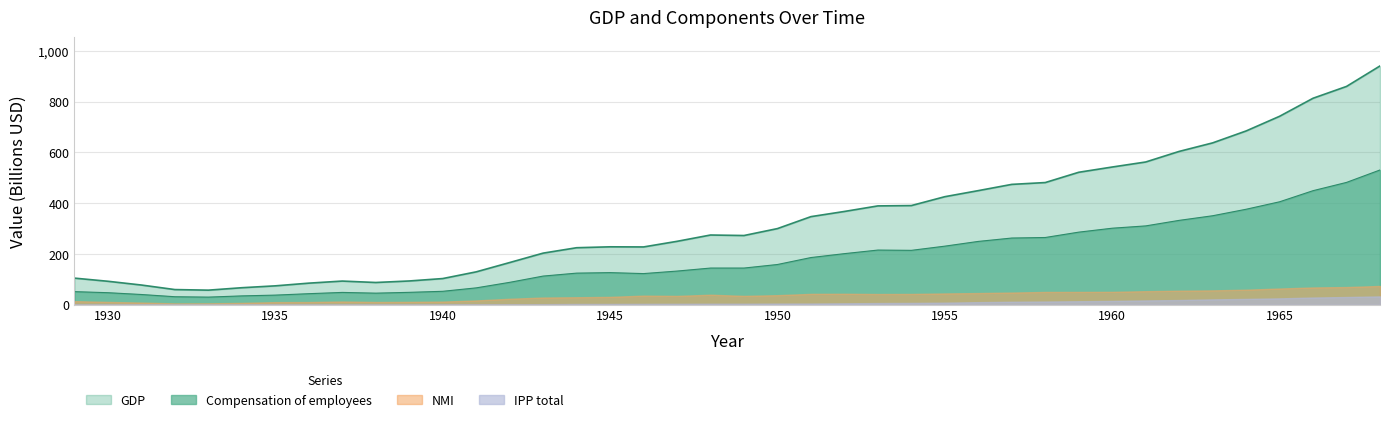

Which series has the largest total across all categories?

GDP